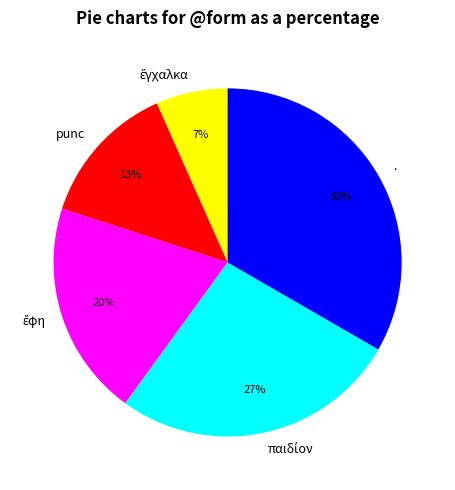

Is it true that punc is 13% of the pie?

True